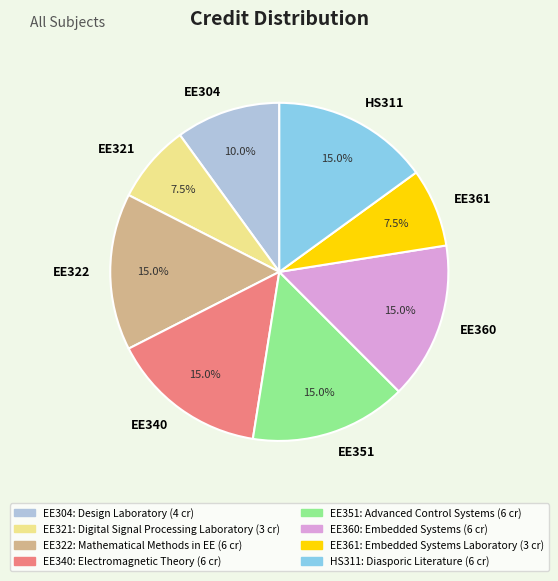

Is EE321 the majority of the pie?

No